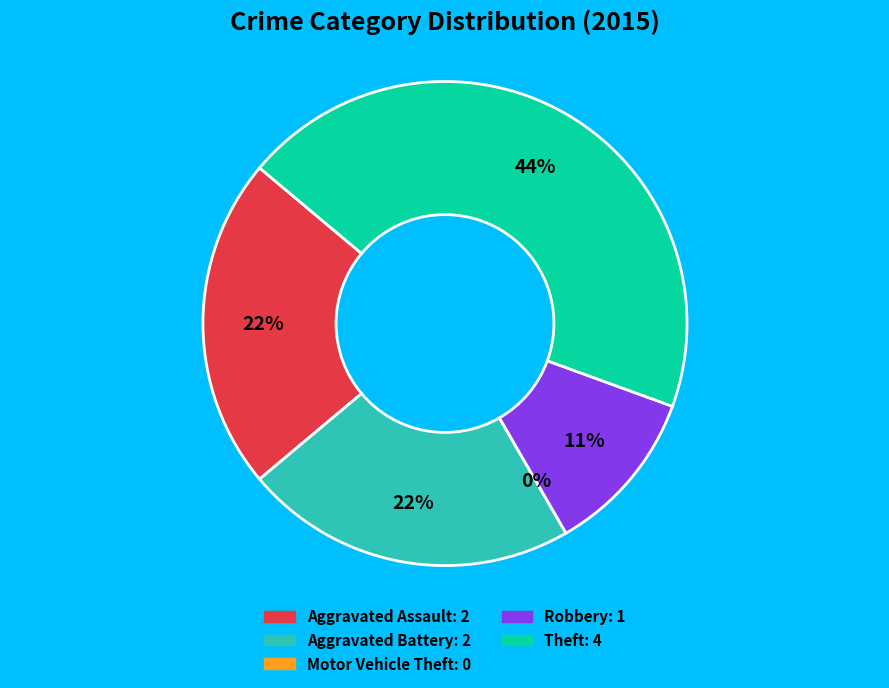

Is the sum of Motor Vehicle Theft and Theft greater than half?

No